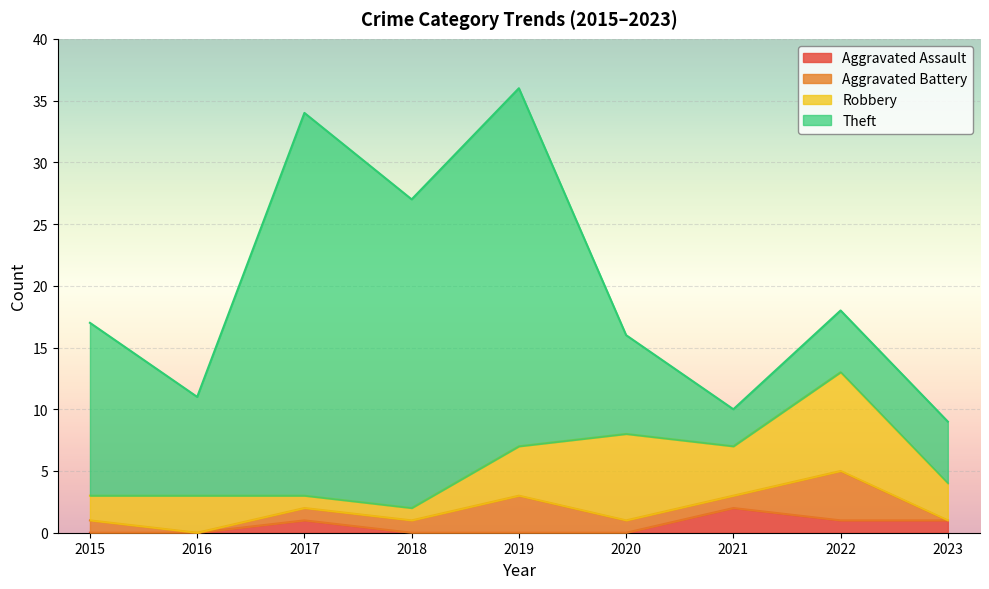

The Total series shows 36 at 2019. True or false?

True